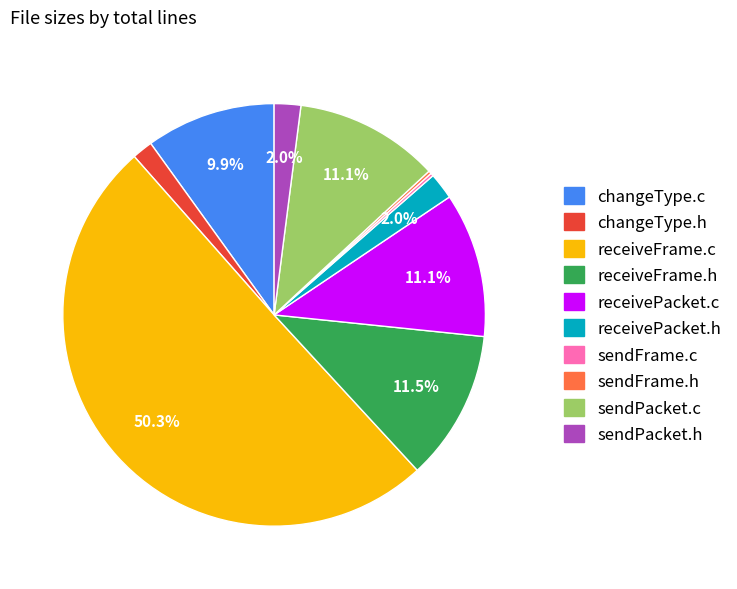

Which category has the biggest portion of the pie?

receiveFrame.c